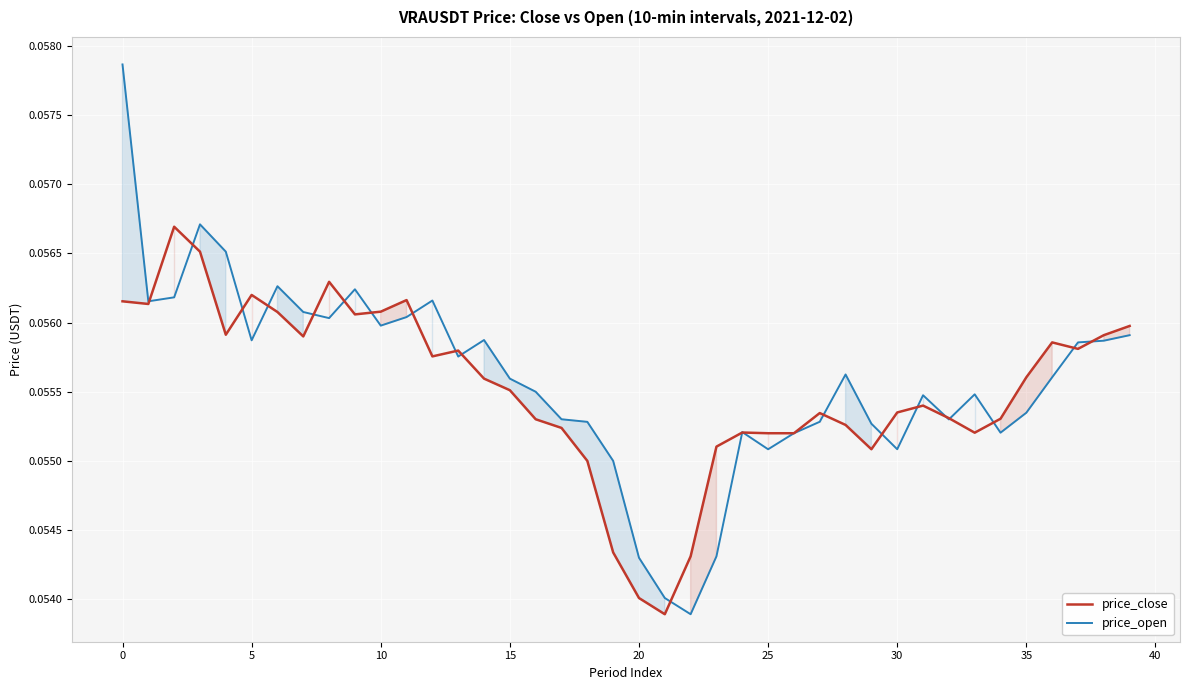

Which has a higher value, 11 or 18?

11